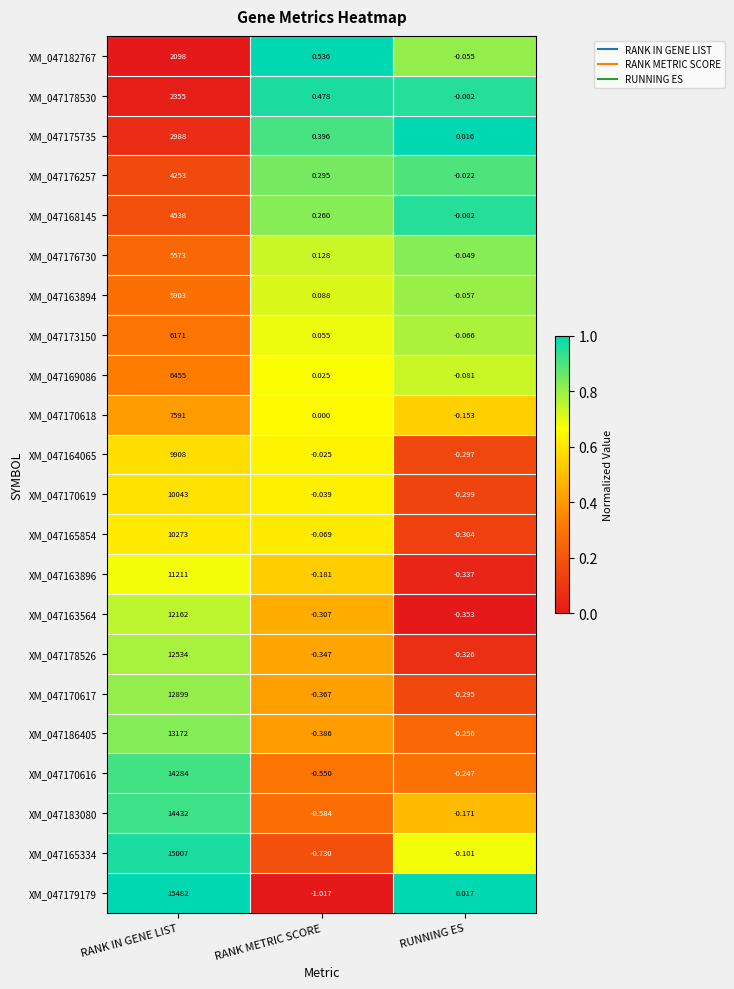

Which category has the highest value in the XM_047163896 series?

RANK IN GENE LIST